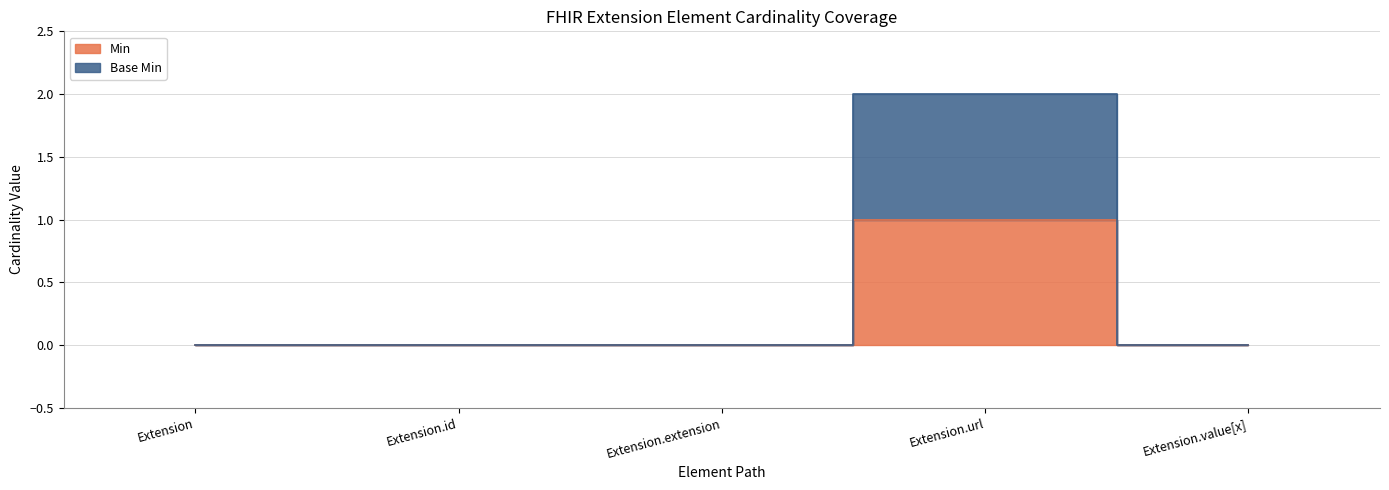

At which category is the sum across all series the highest?

Extension.url